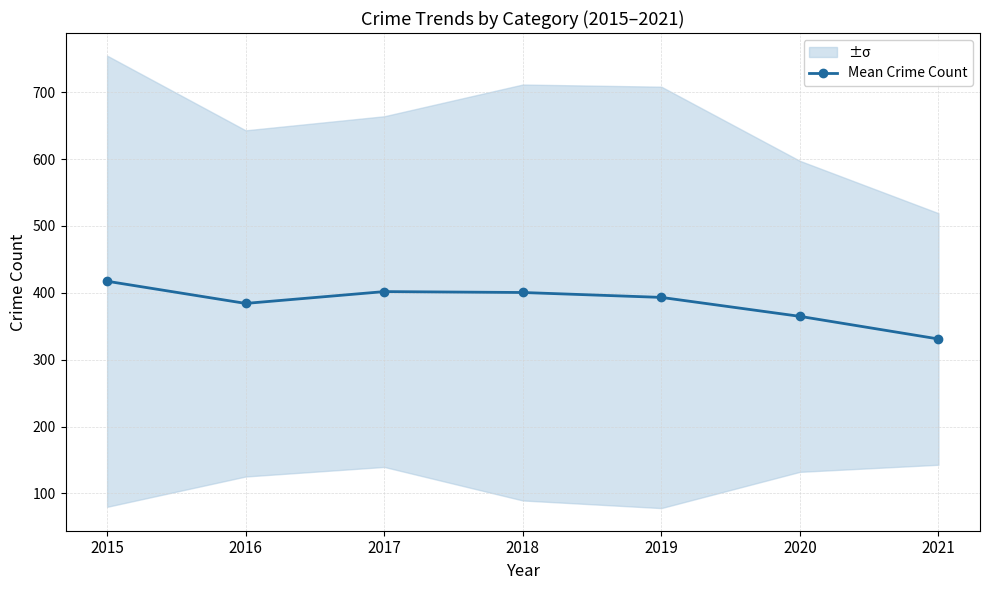

At which label is the value closest to 374?

2020